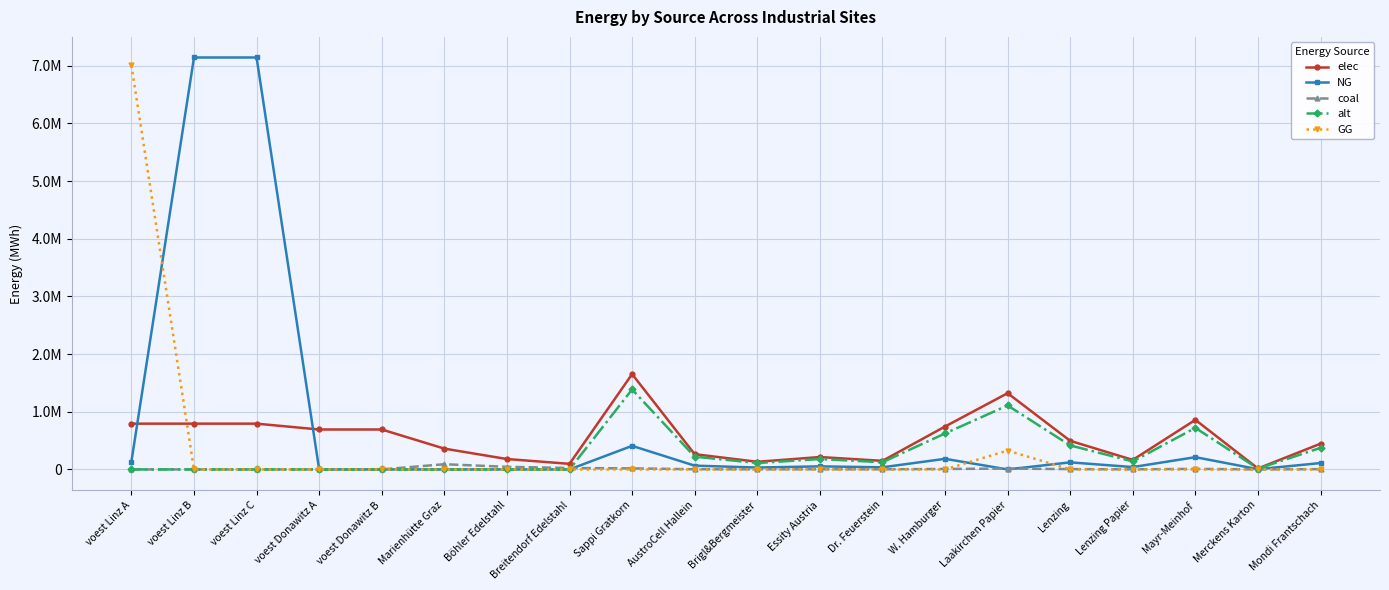

Rank the series at Marienhütte Graz from lowest to highest value.

NG, alt, GG, coal, elec